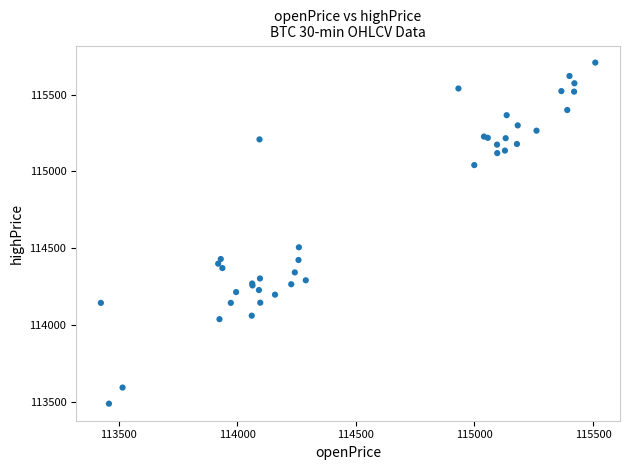

What Y value in the scatter plot is closest to 114598?

114506.7